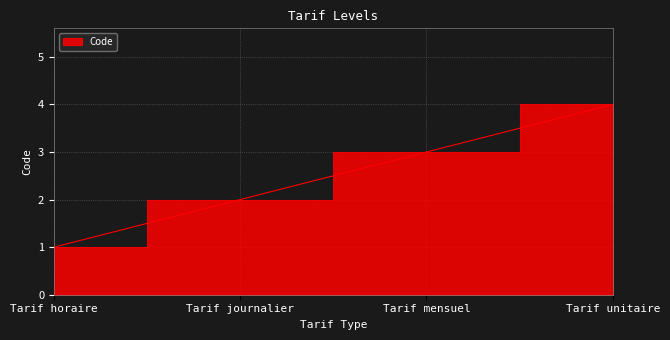

How many values are below 3?

2